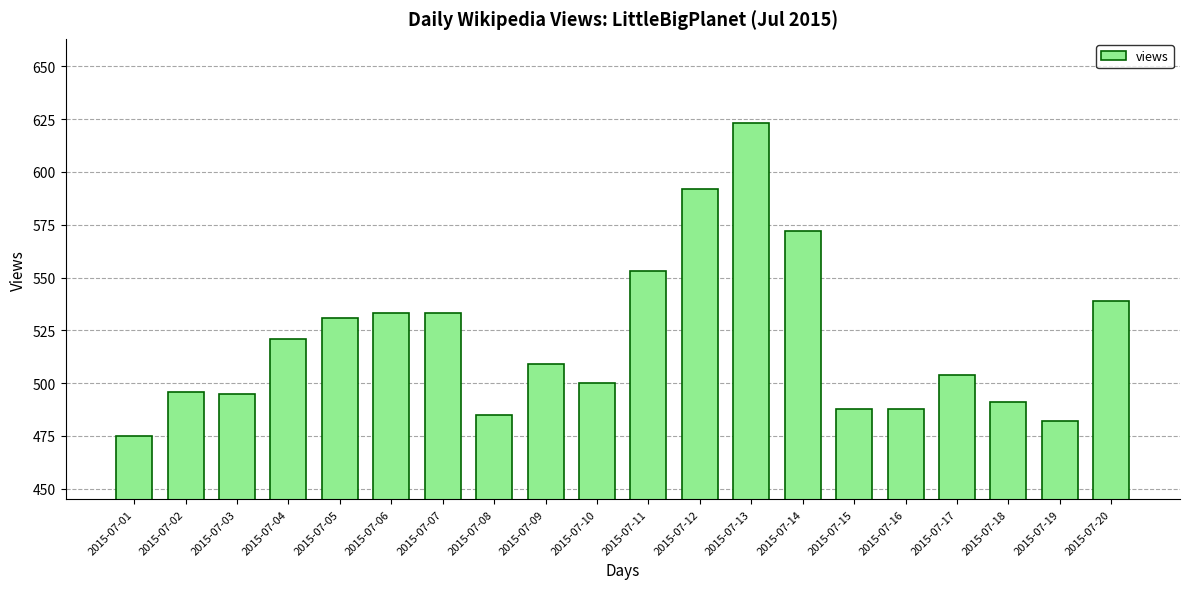

What is the difference between the maximum and minimum values?

148